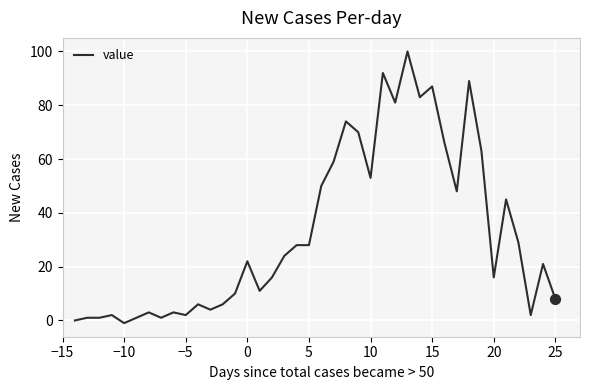

What is the maximum value shown in the chart?

100